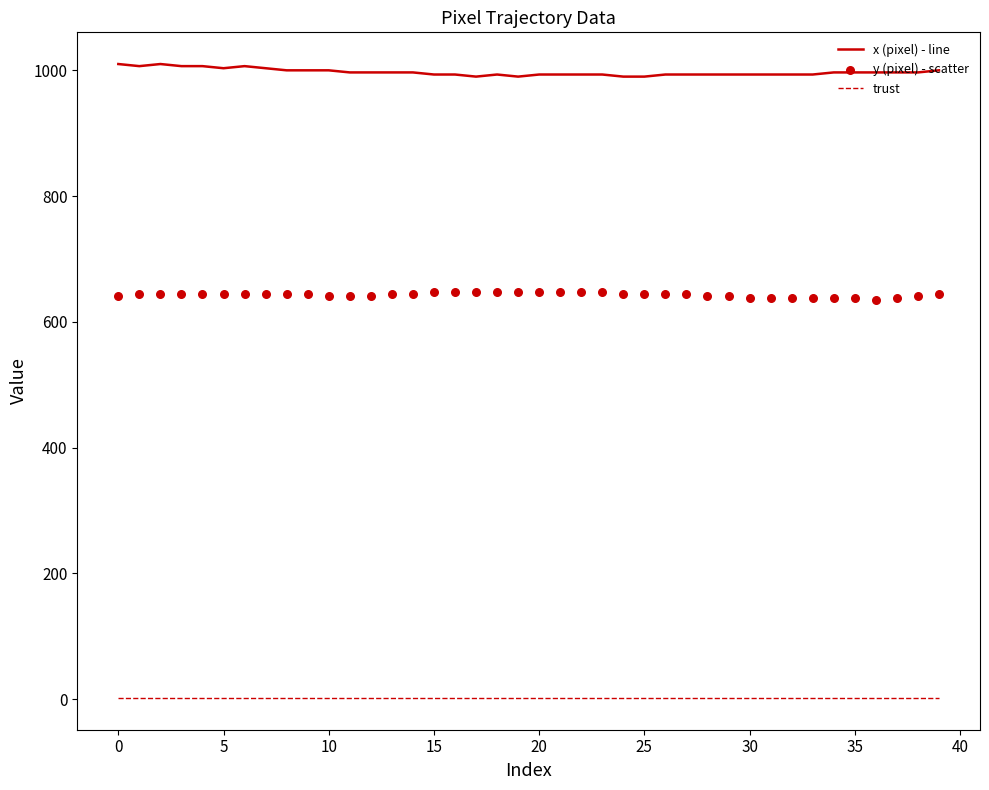

True or false: trust and x (pixel) - line cross at least once.

False